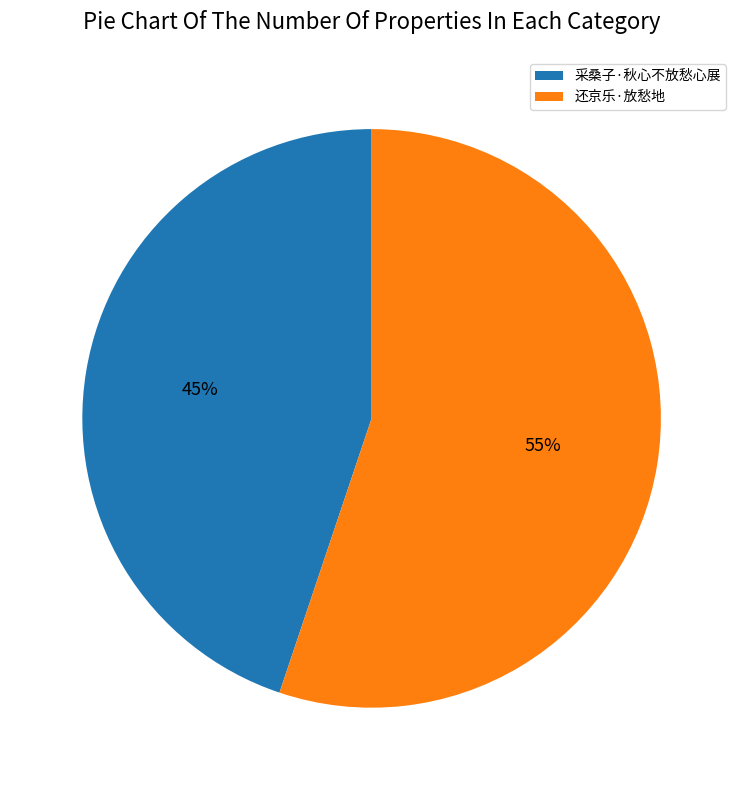

Which category accounts for the majority?

还京乐·放愁地